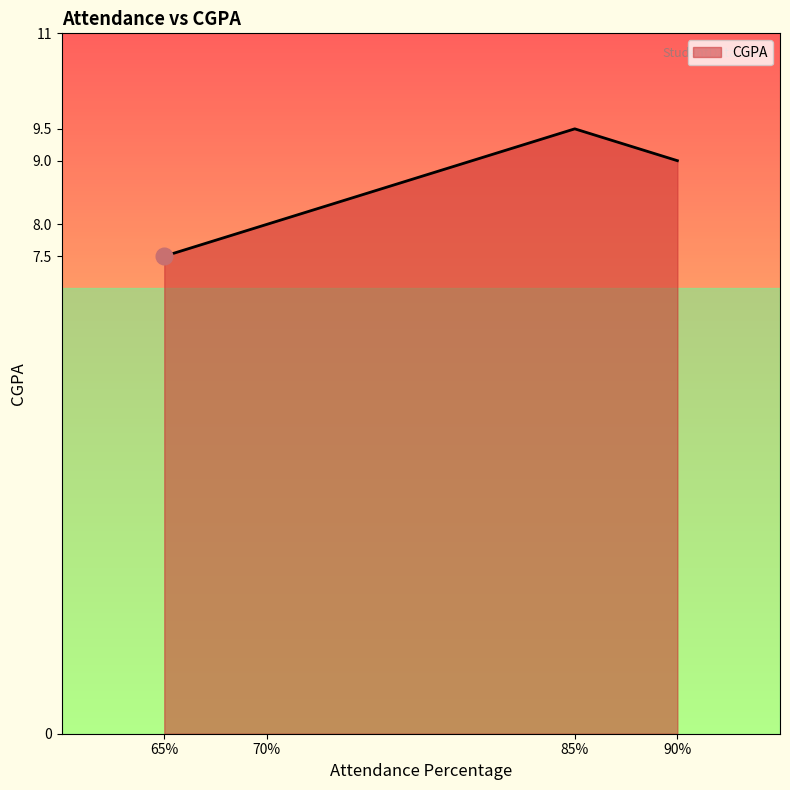

Count the number of categories in the chart.

4